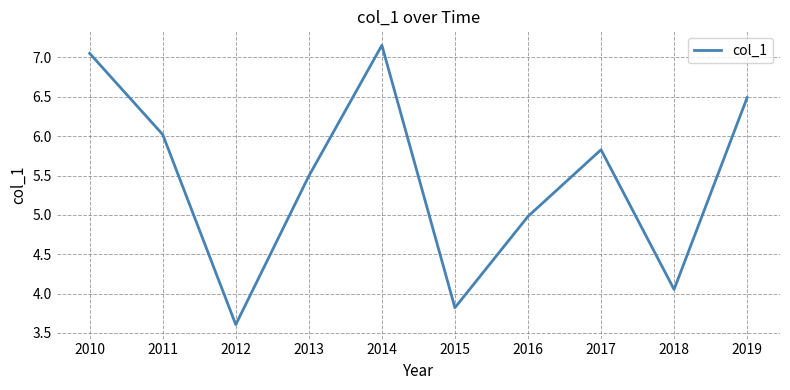

What is the difference between the values at 2012 and 2018?

0.4